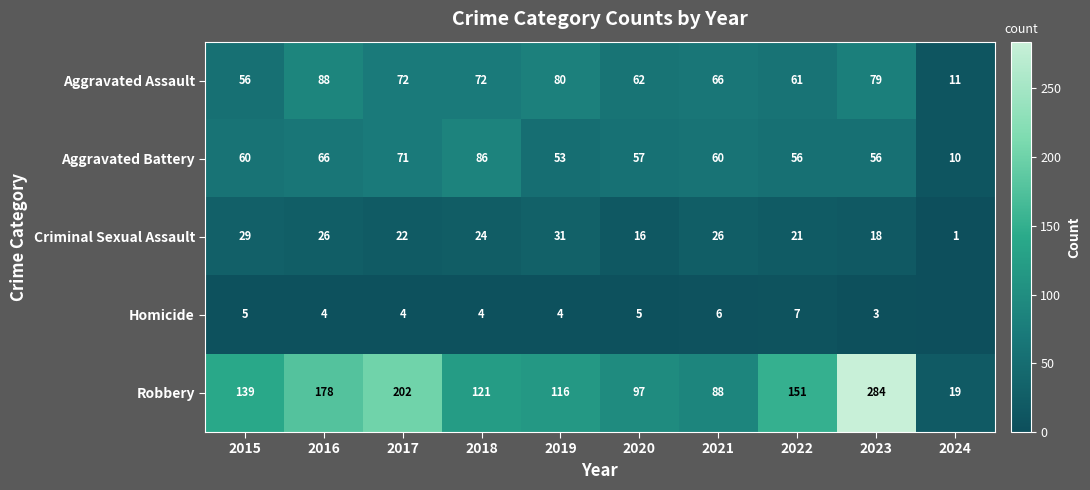

How many data points in Aggravated Assault are less than 72?

5